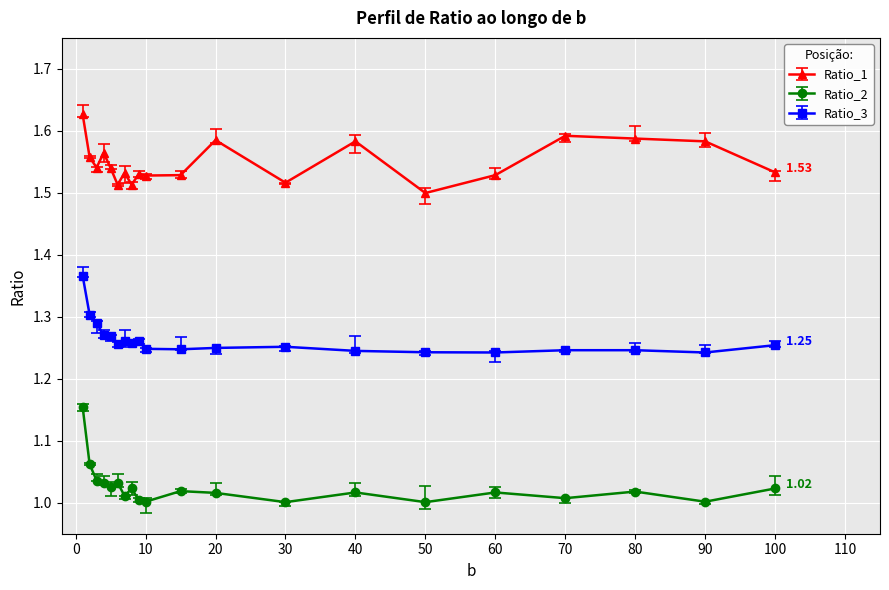

How many series are shown in this chart?

3